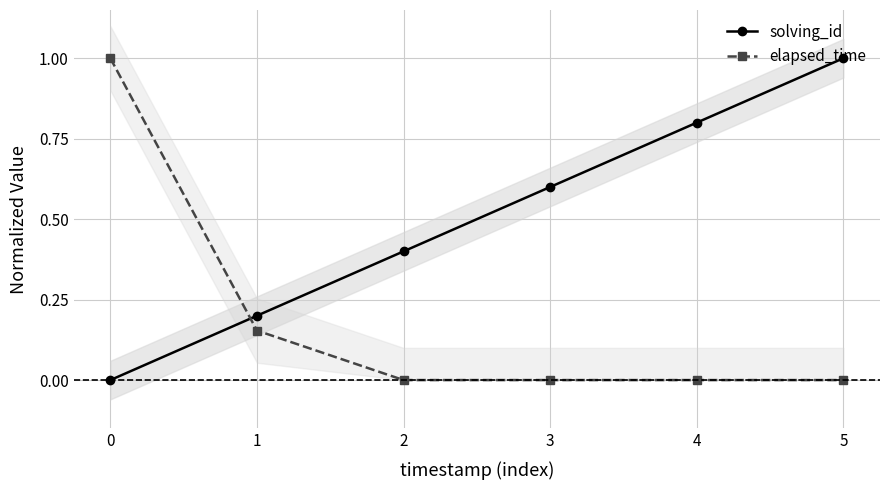

Which series ends up on top after the final intersection of solving_id and elapsed_time?

solving_id